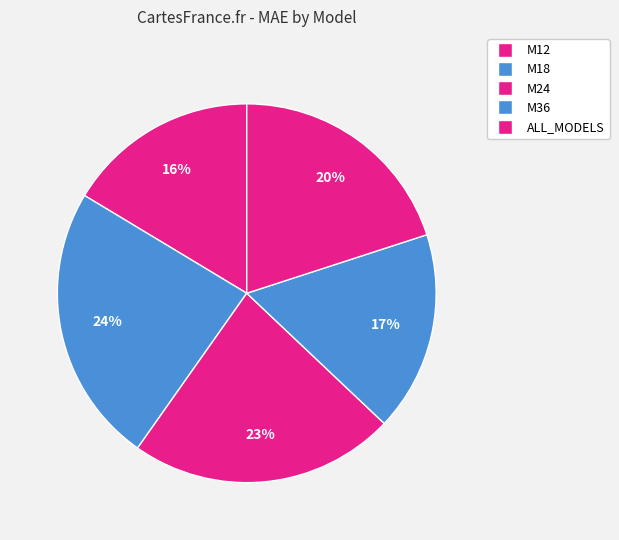

Is M36 the majority of the pie?

No